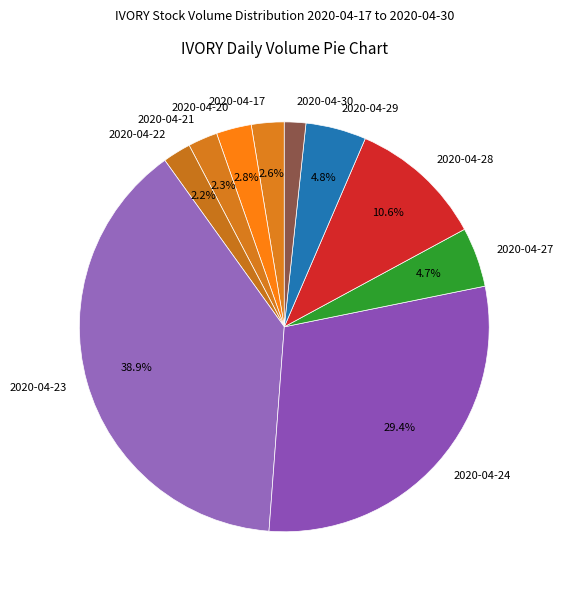

Which slice is the largest?

2020-04-23